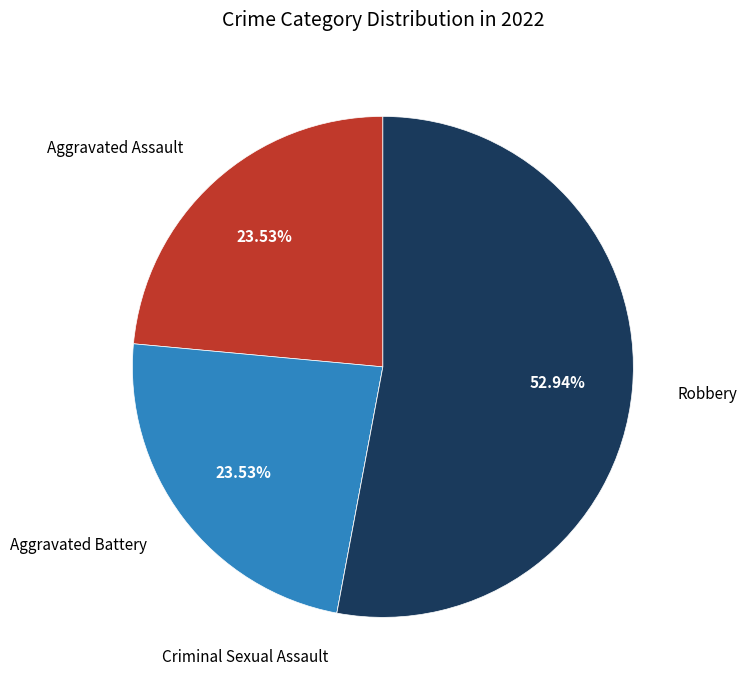

To the nearest percent, what is the difference between the largest and smallest slice percentages?

53%